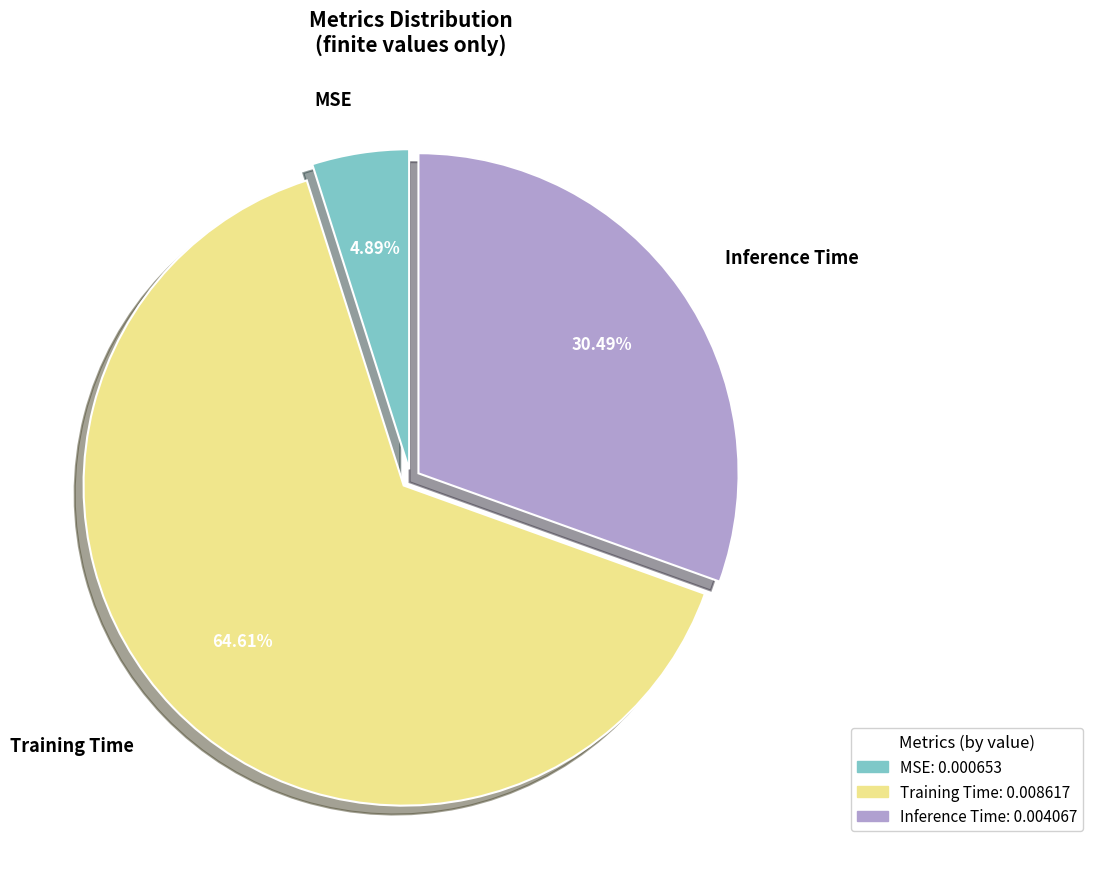

Does Training Time account for over 50% of the chart?

Yes